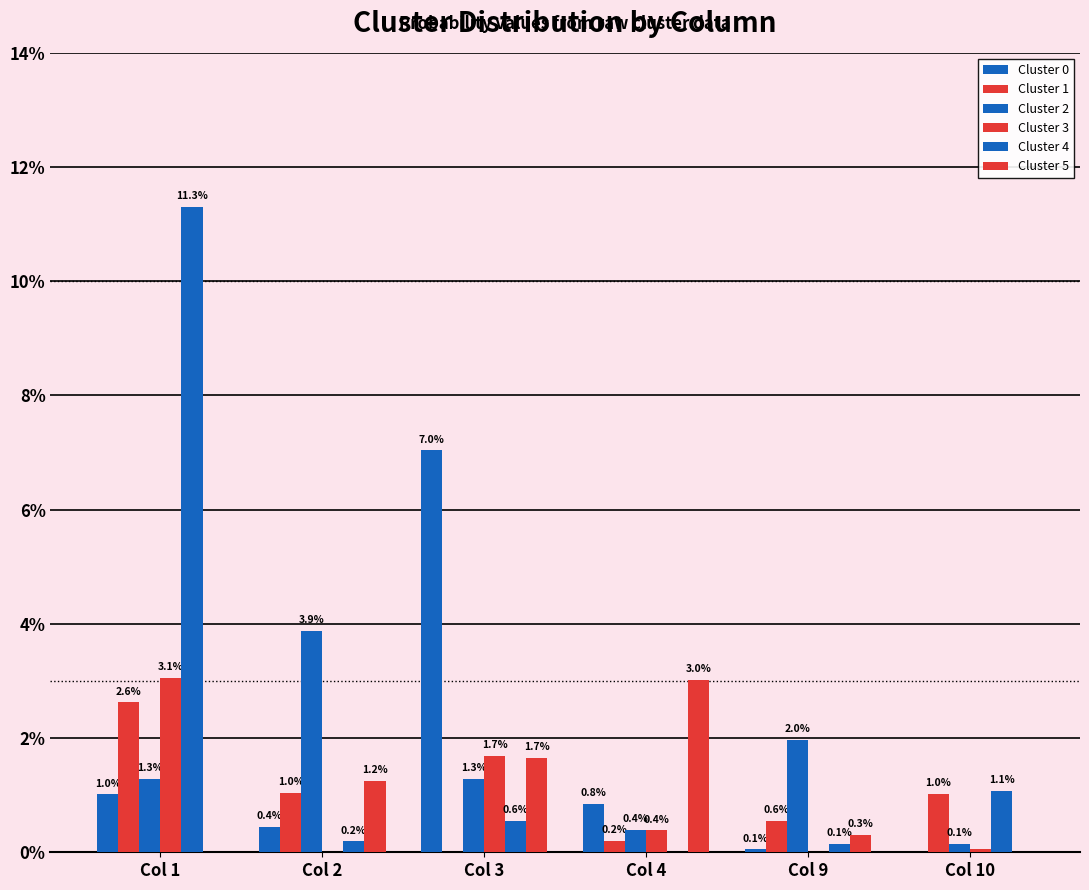

At which label is Cluster 3 closest to 0?

Col 2